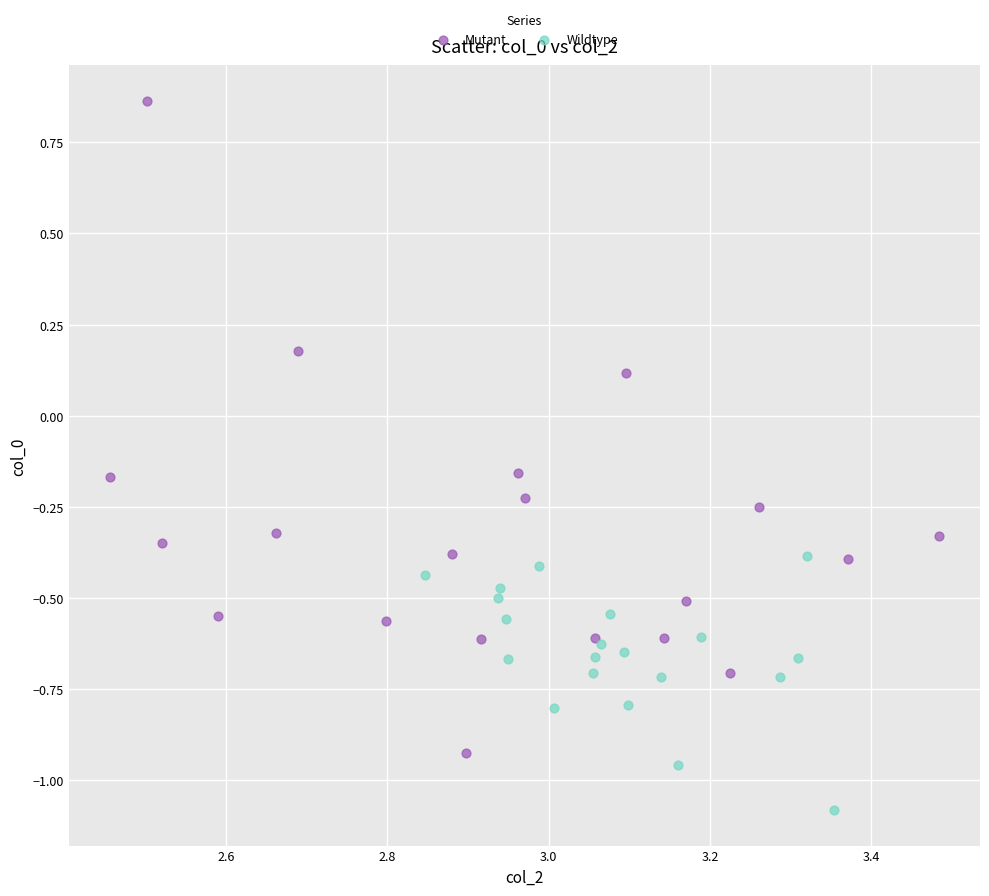

Which series contains the lowest Y value?

Wildtype